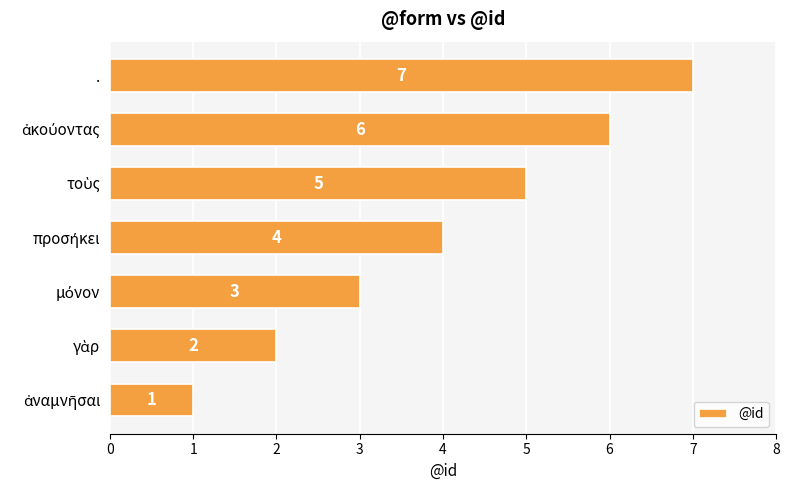

Does the chart contain stacked bars?

No